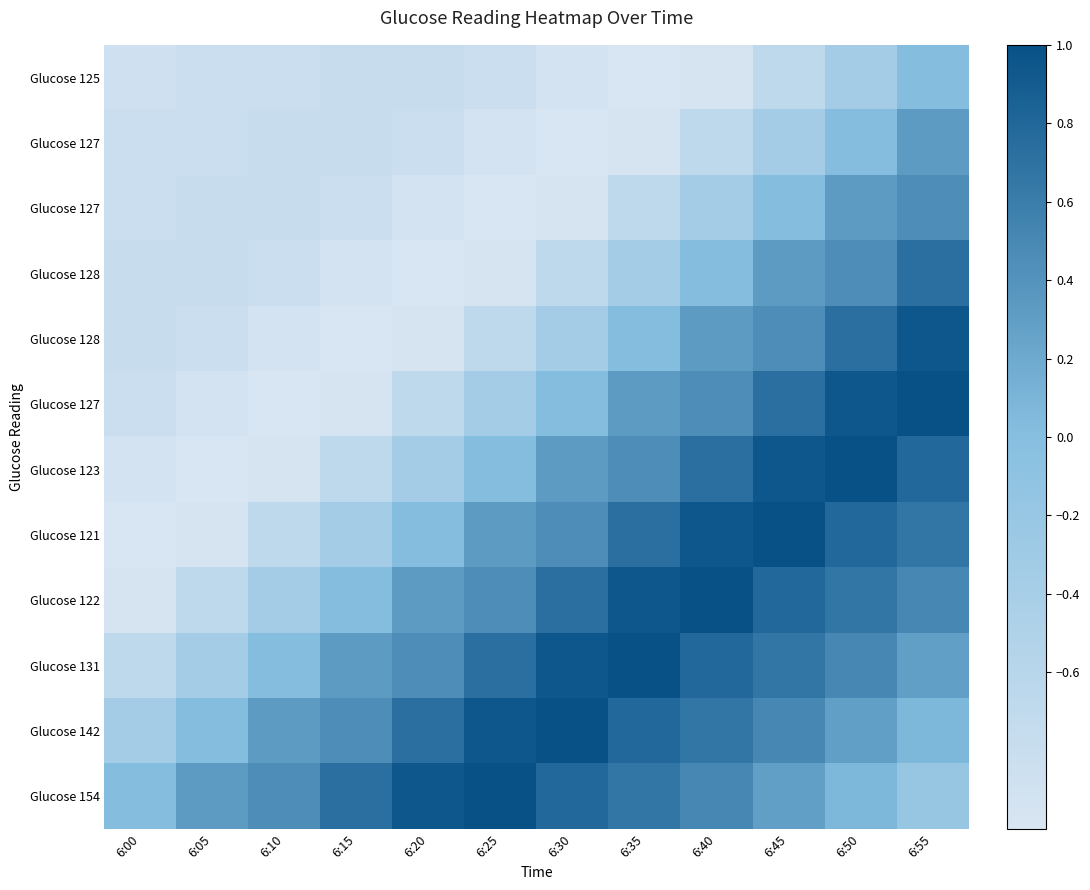

What is the smallest value displayed?

-1.0